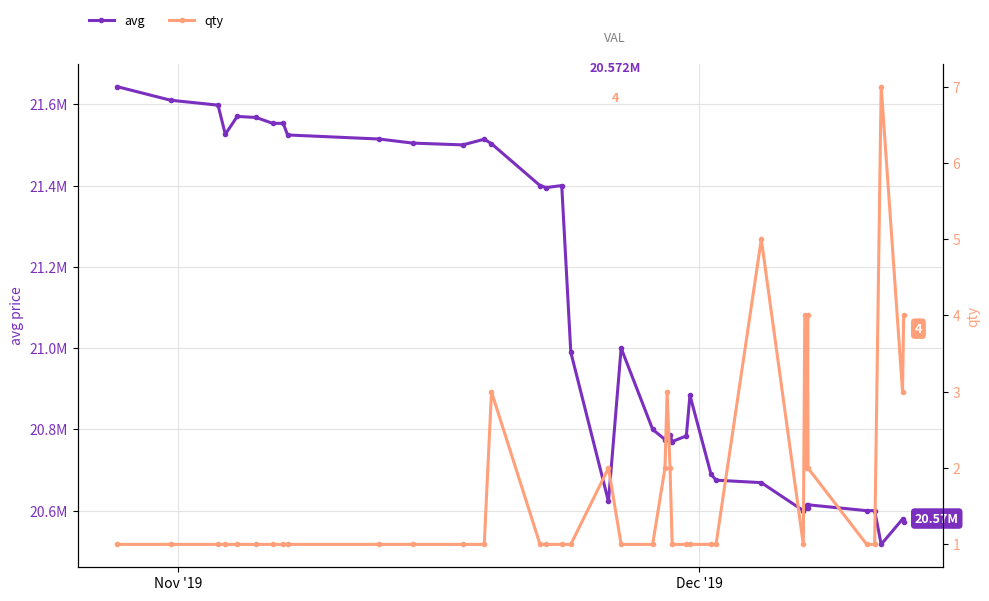

Which label corresponds to the largest value in the chart?

Nov '19